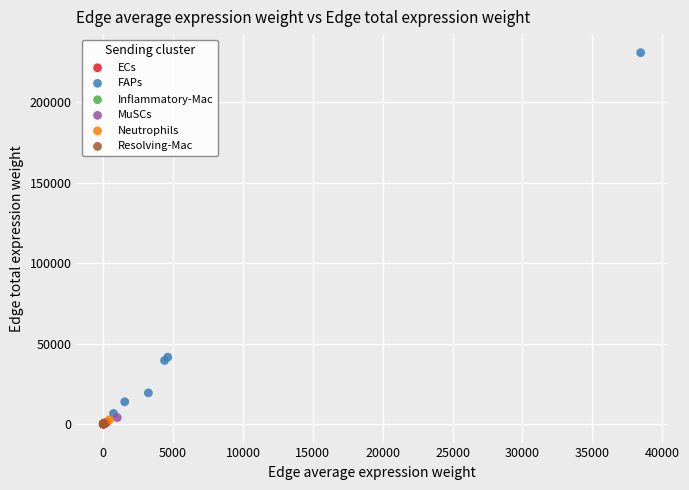

Which series has the largest Y range (max minus min)?

FAPs